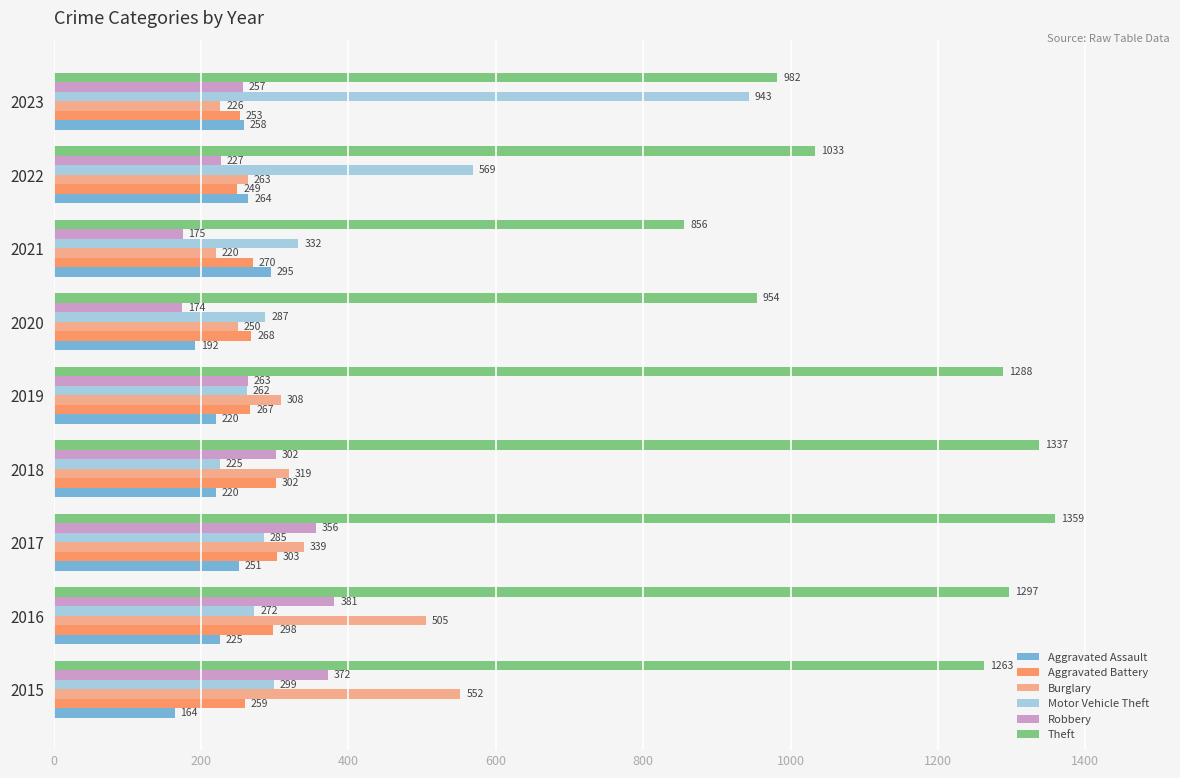

How many distinct data groups are displayed?

6